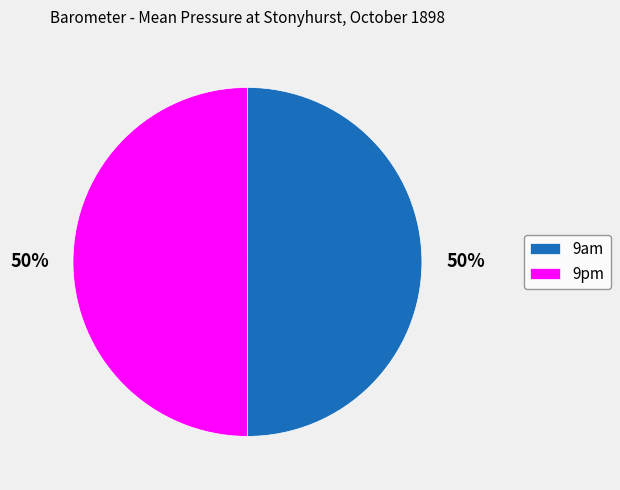

To the nearest percent, what percentage of the pie is 9pm?

50%